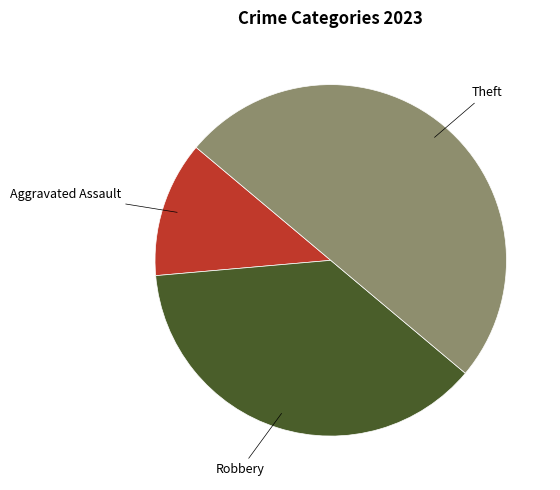

How many segments does this pie chart have?

3